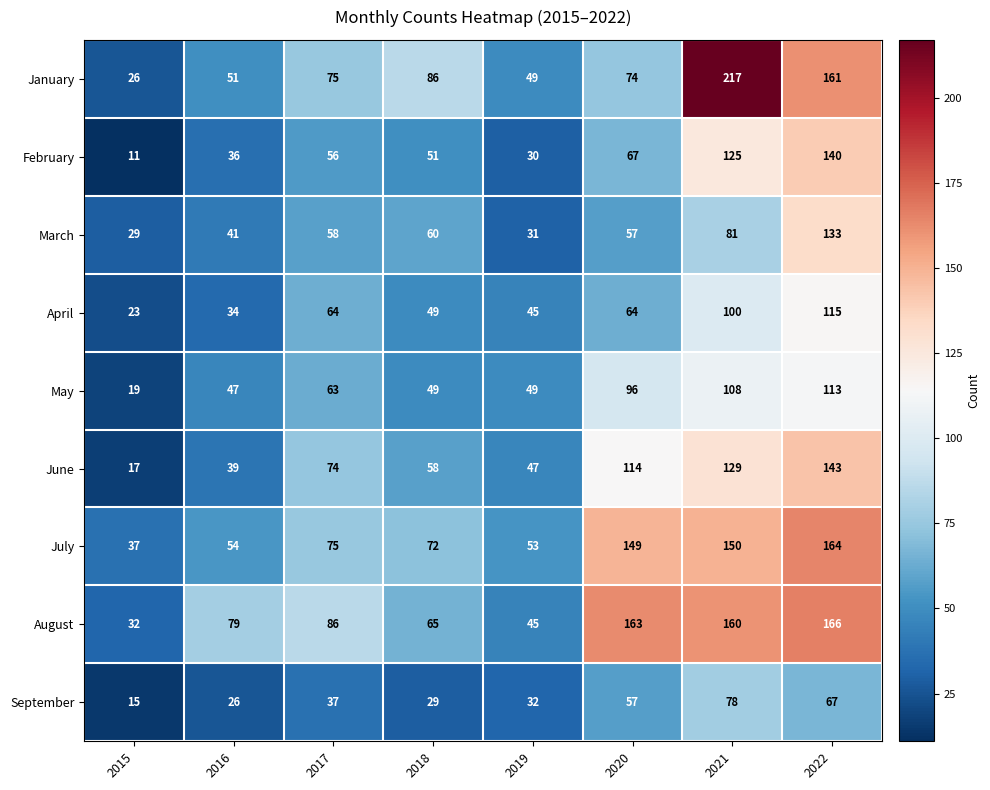

Which label corresponds to the largest value in the chart?

2021